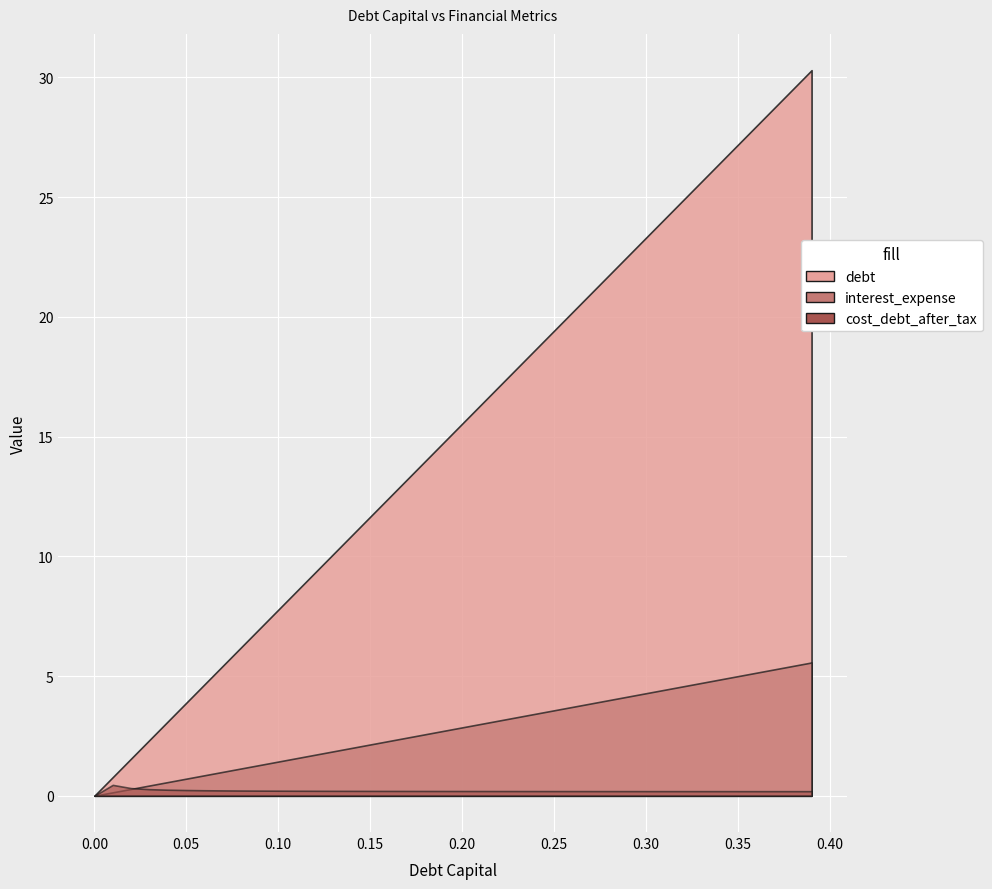

True or false: debt has a value of 23.3 at 0.3.

True